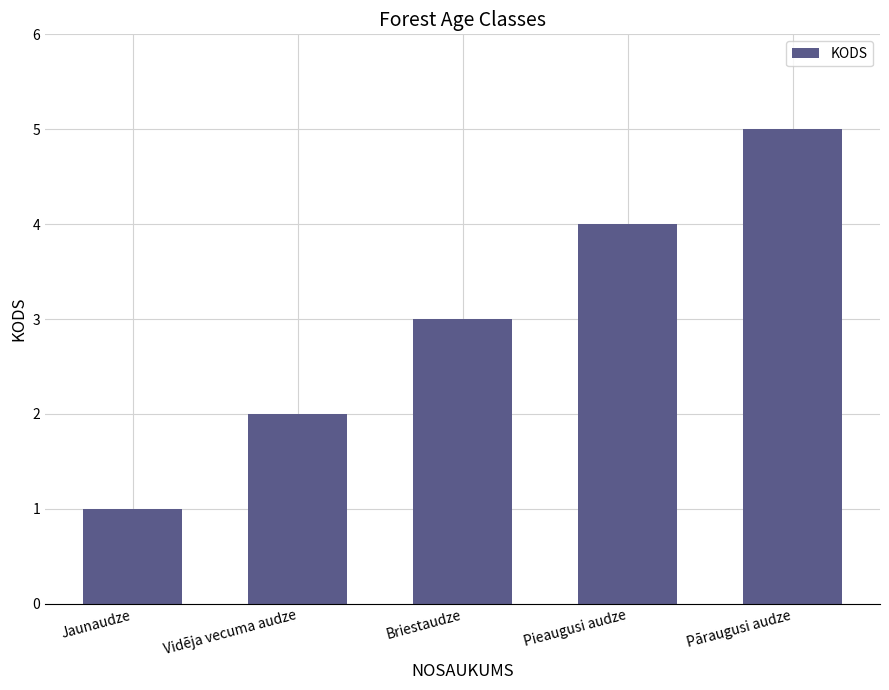

Read the value at Jaunaudze.

1